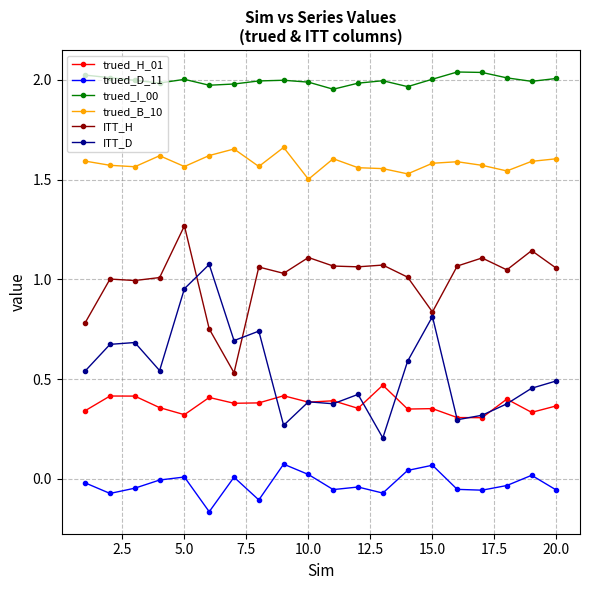

List the series in order of their peak value, highest first.

trued_I_00, trued_B_10, ITT_H, ITT_D, trued_H_01, trued_D_11